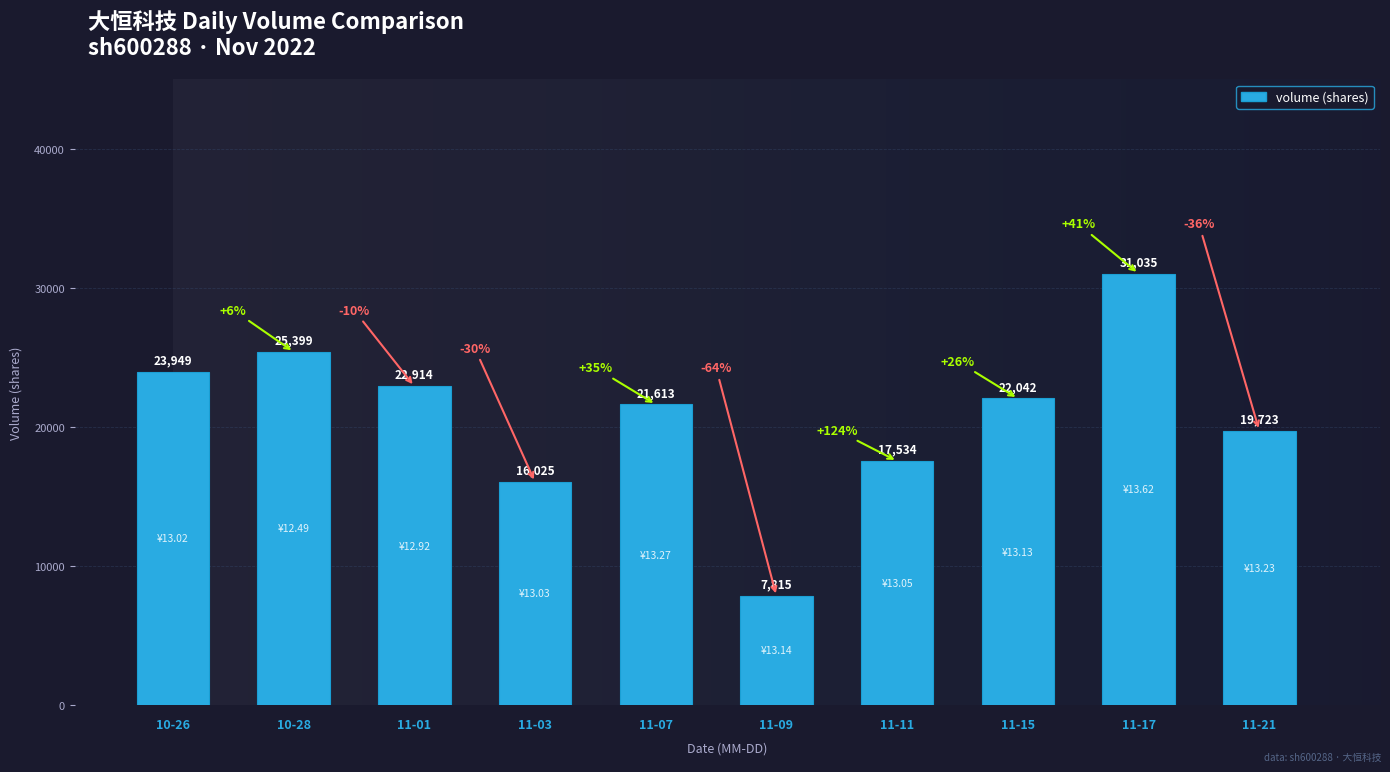

What value does the data have at 11-01?

22914